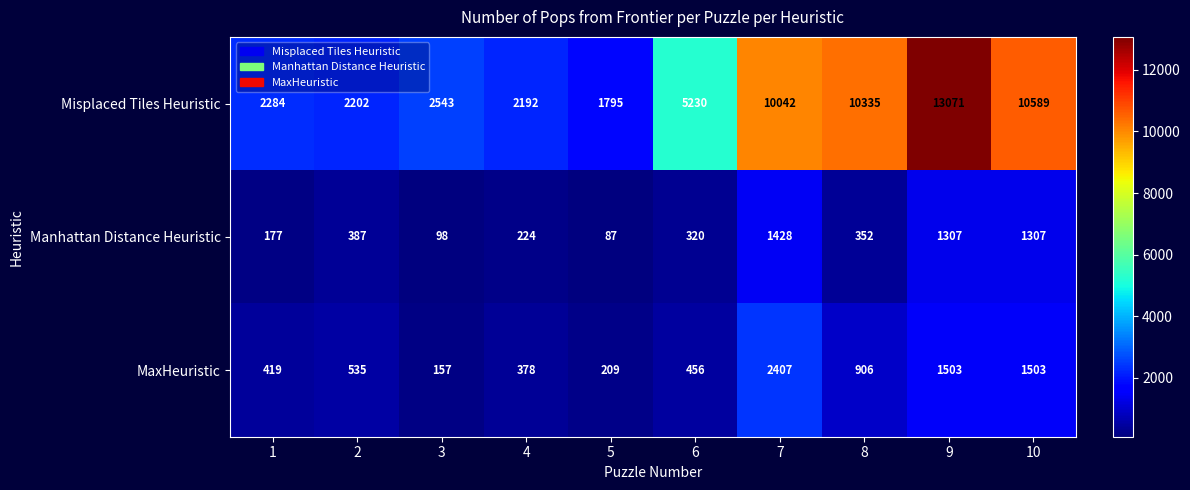

Reading right to left, what are all the values shown in this chart?

Misplaced Tiles Heuristic: 10=10589	9=13071	8=10335	7=10042	6=5230	5=1795	4=2192	3=2543	2=2202	1=2284
Manhattan Distance Heuristic: 10=1307	9=1307	8=352	7=1428	6=320	5=87	4=224	3=98	2=387	1=177
MaxHeuristic: 10=1503	9=1503	8=906	7=2407	6=456	5=209	4=378	3=157	2=535	1=419